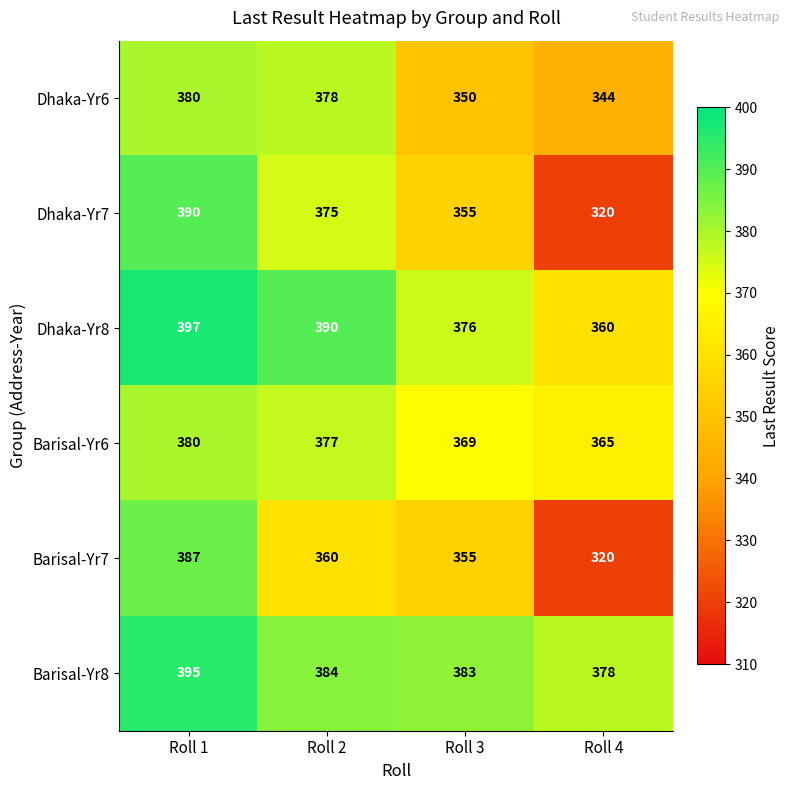

Reading left to right, extract all data points from this chart.

Dhaka-Yr6: Roll 1=380	Roll 2=378	Roll 3=350	Roll 4=344
Dhaka-Yr7: Roll 1=390	Roll 2=375	Roll 3=355	Roll 4=320
Dhaka-Yr8: Roll 1=397	Roll 2=390	Roll 3=376	Roll 4=360
Barisal-Yr6: Roll 1=380	Roll 2=377	Roll 3=369	Roll 4=365
Barisal-Yr7: Roll 1=387	Roll 2=360	Roll 3=355	Roll 4=320
Barisal-Yr8: Roll 1=395	Roll 2=384	Roll 3=383	Roll 4=378